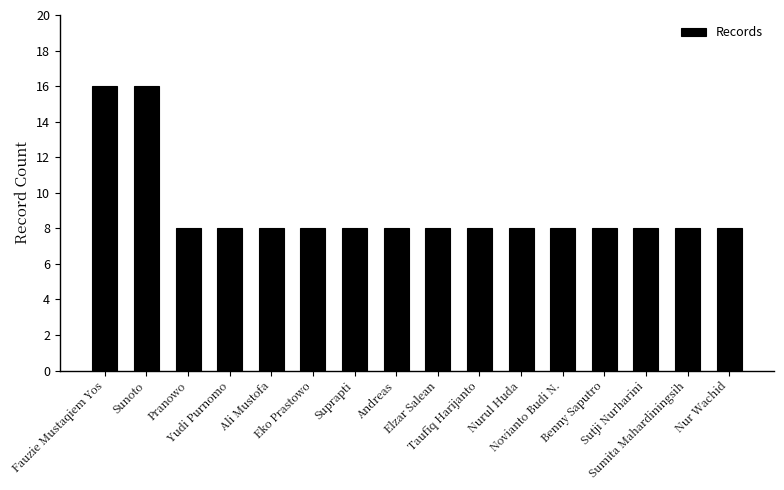

Reading left to right, extract all data points from this chart.

16	16	8	8	8	8	8	8	8	8	8	8	8	8	8	8